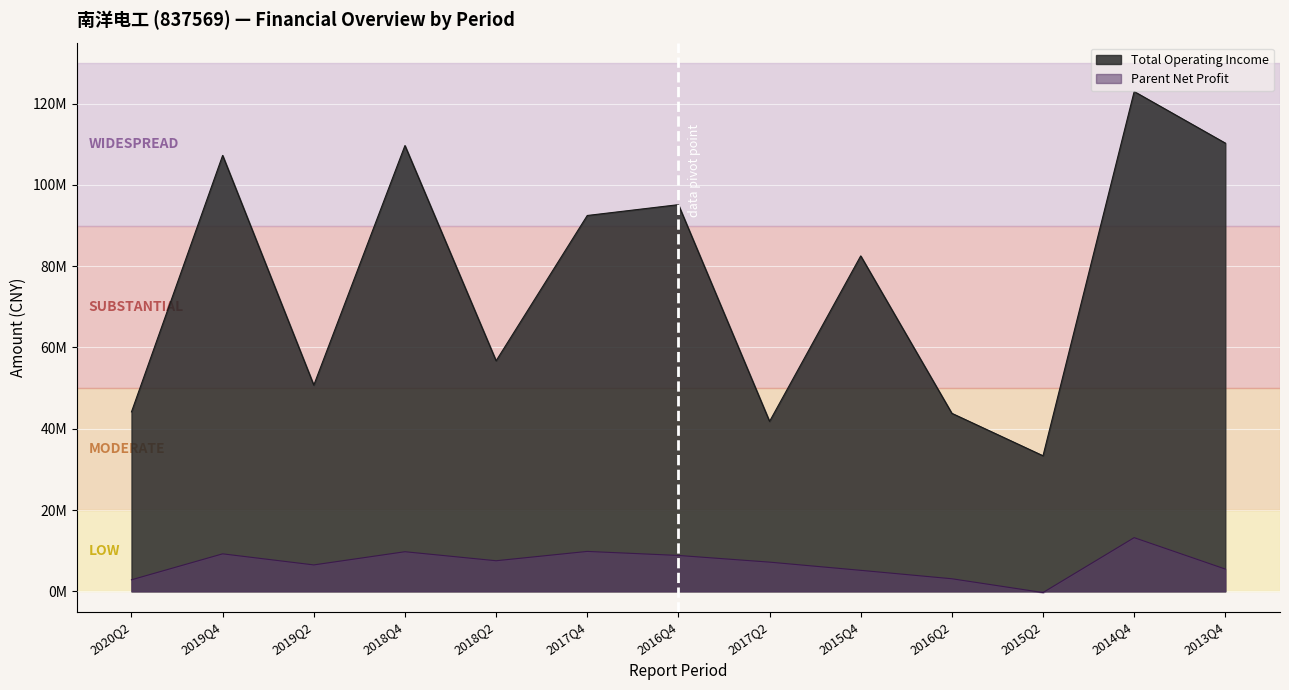

What are all the series names shown in the legend?

Total Operating Income, Parent Net Profit